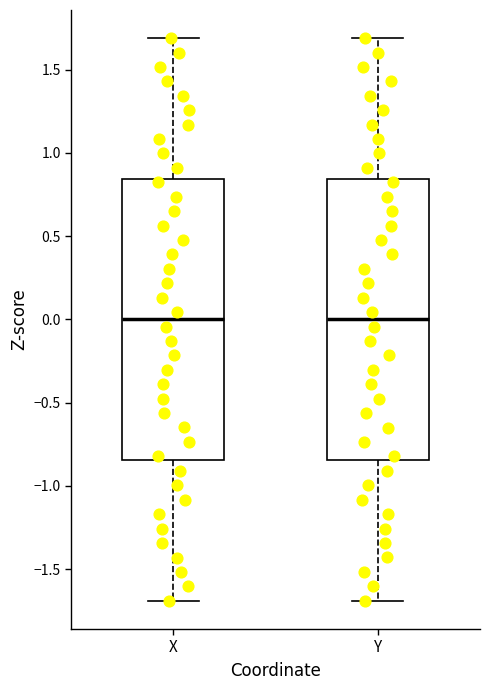

Reading left to right, transcribe this box plot: for each box, give where its median line is, the range the box spans, and where its two whiskers end, as read against the y-axis. The values are not printed on the chart, so give them approximately, as read against the axis.

X: median 0.00, box -0.85 to 0.85, whiskers -1.70 to 1.70
Y: median 0.00, box -0.85 to 0.85, whiskers -1.70 to 1.70